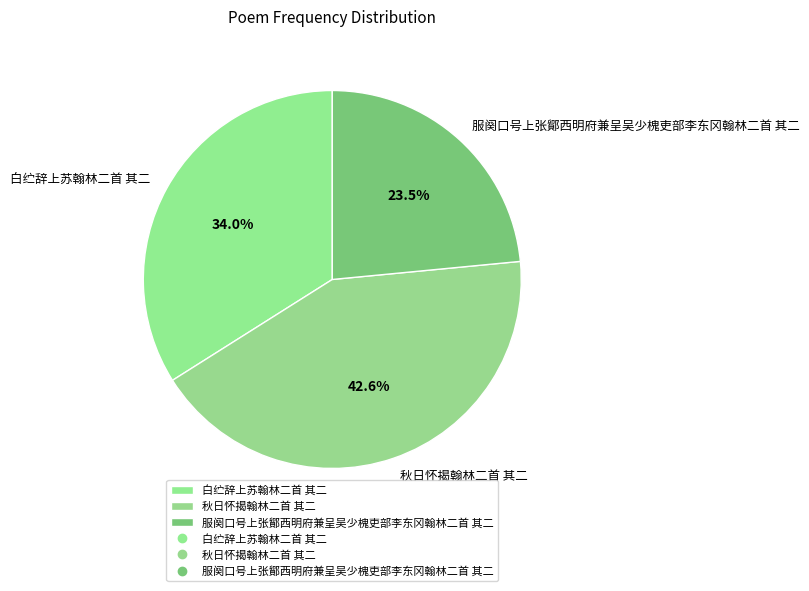

How many slices are in this pie chart?

3